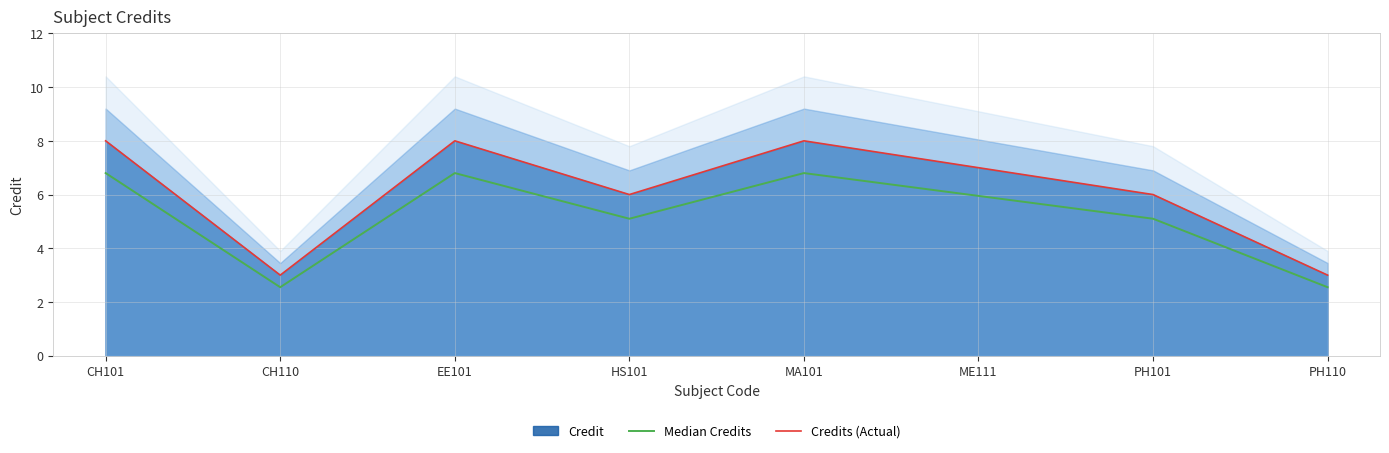

How many interior local peaks does the Median Credits series have?

2